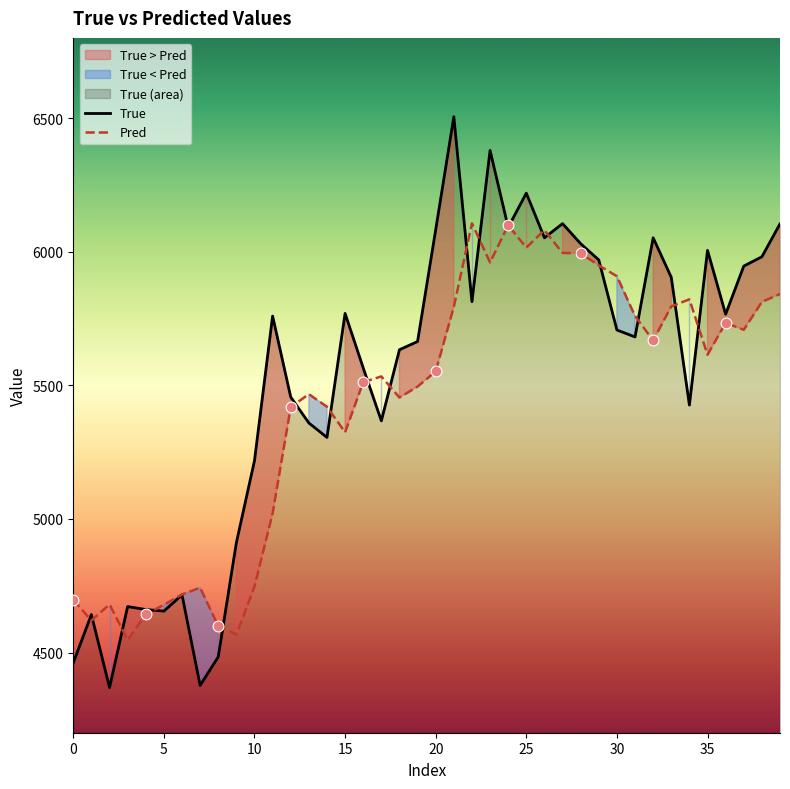

What are all the series names shown in the legend?

True, Pred